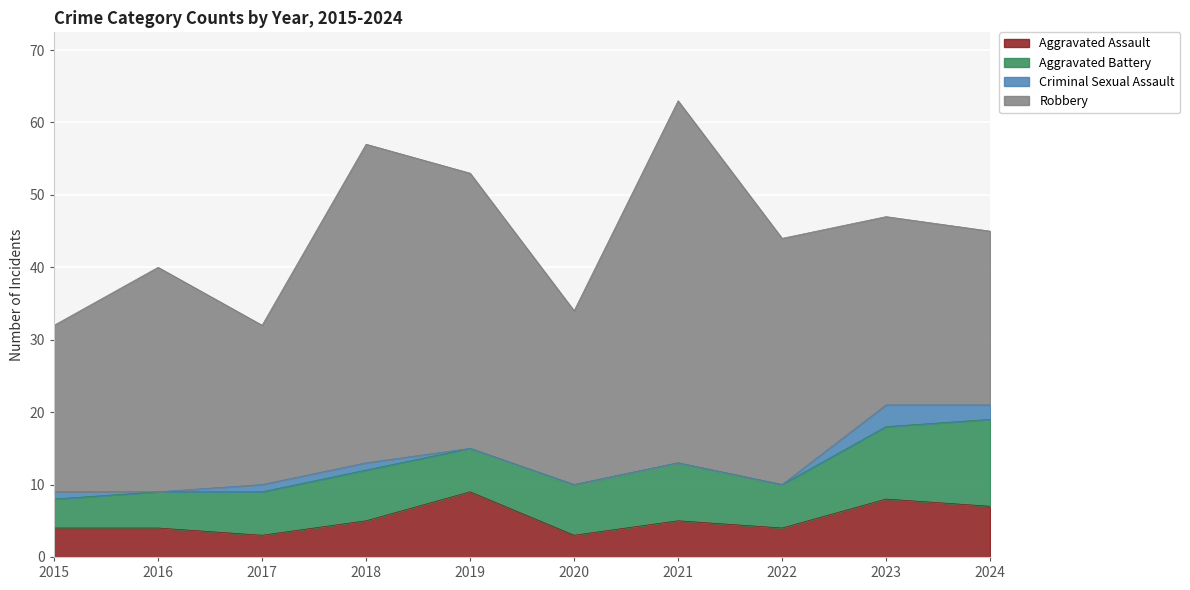

The Aggravated Assault series shows 9 at 2019. True or false?

True